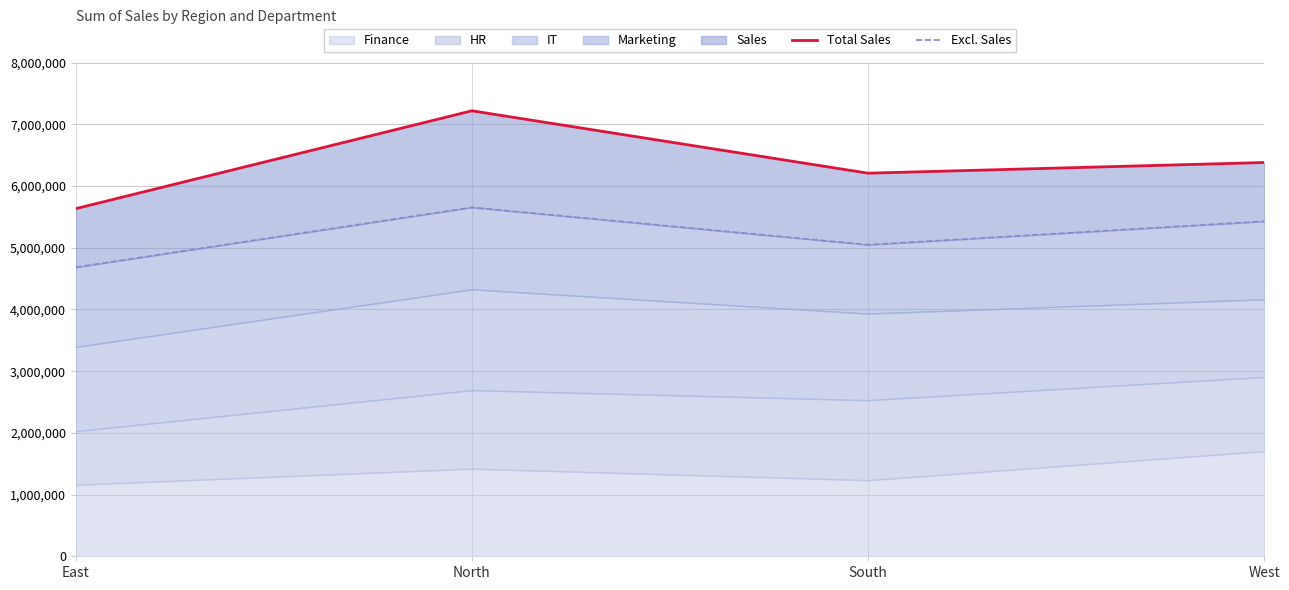

Between North and East, which is larger?

North